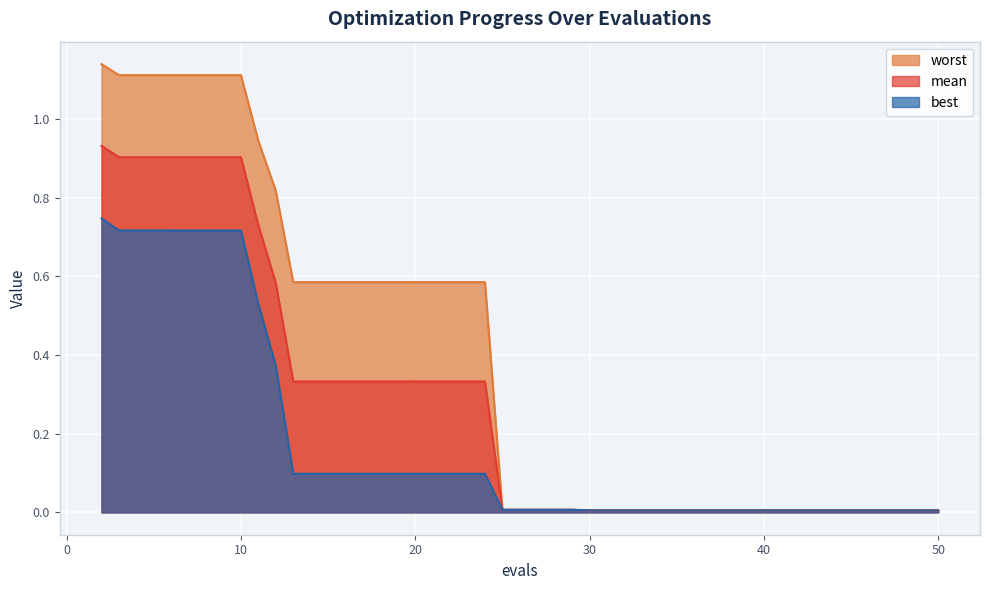

True or false: worst and mean intersect in this chart.

False